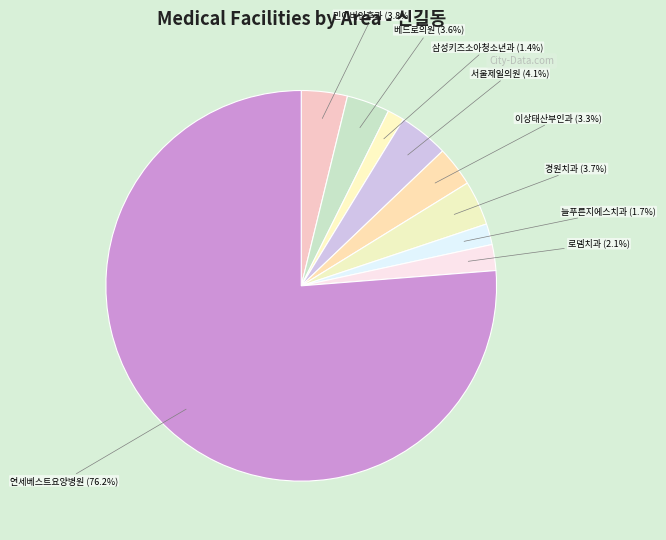

Count the number of slices in the pie.

9